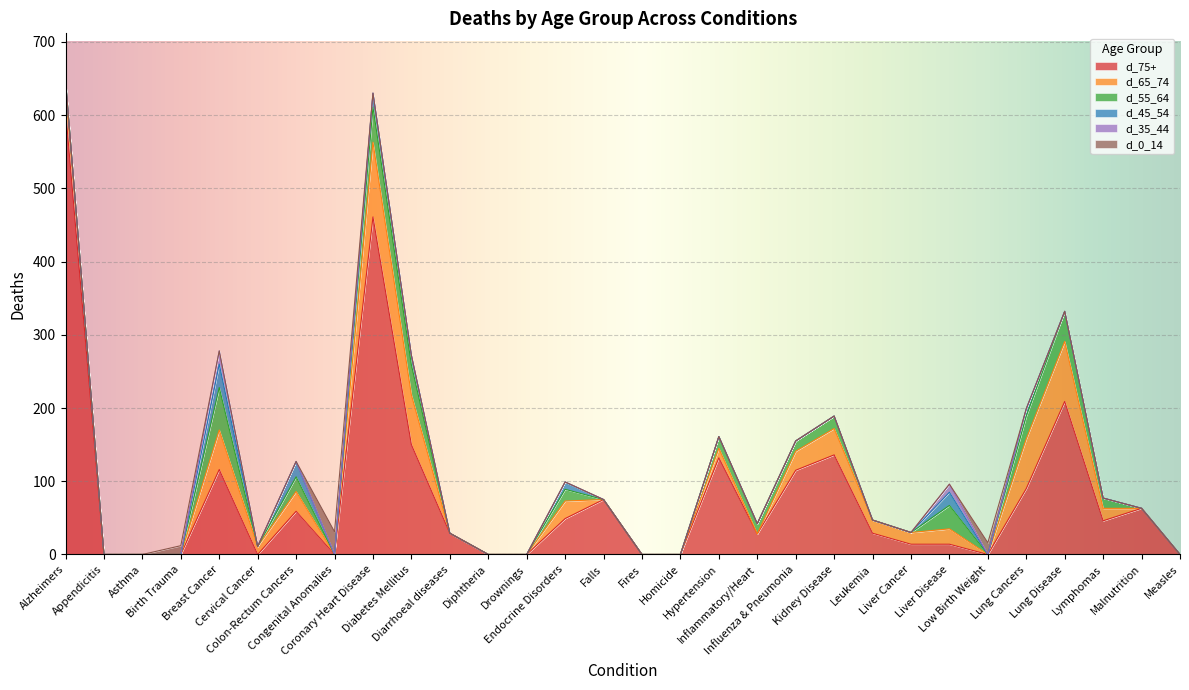

True or false: d_45_54 has a value of -13 at Lymphomas.

False